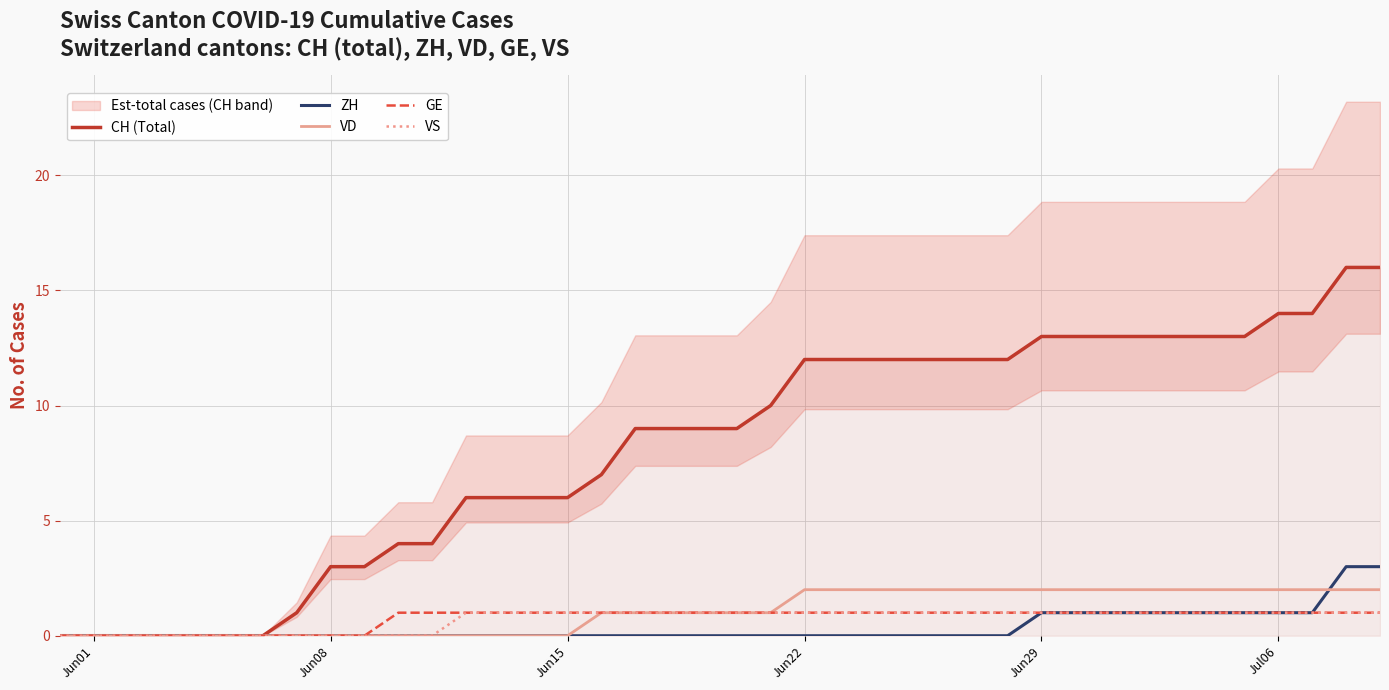

Which series has the largest total across all categories?

CH (Total)